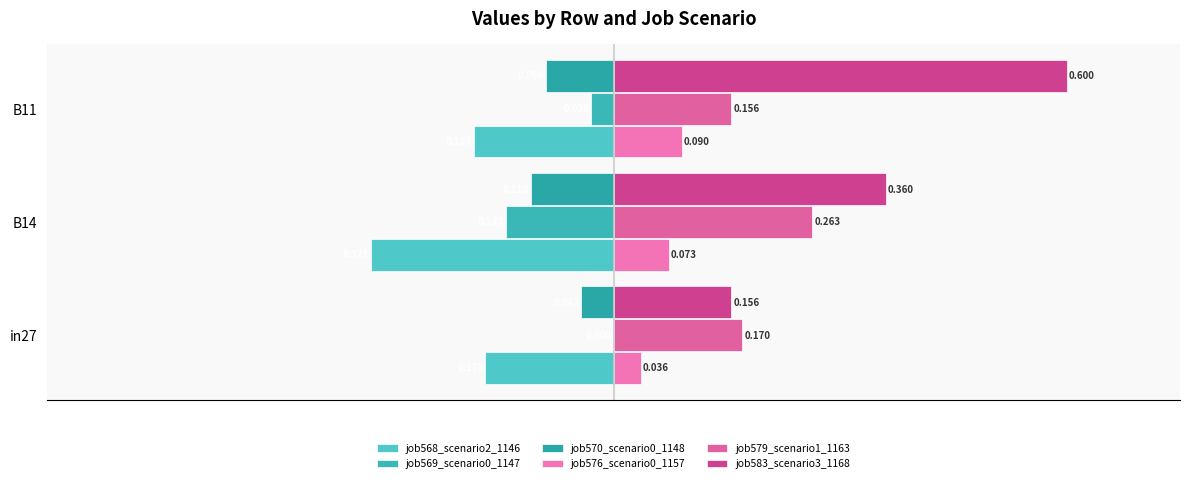

How many distinct data groups are displayed?

6